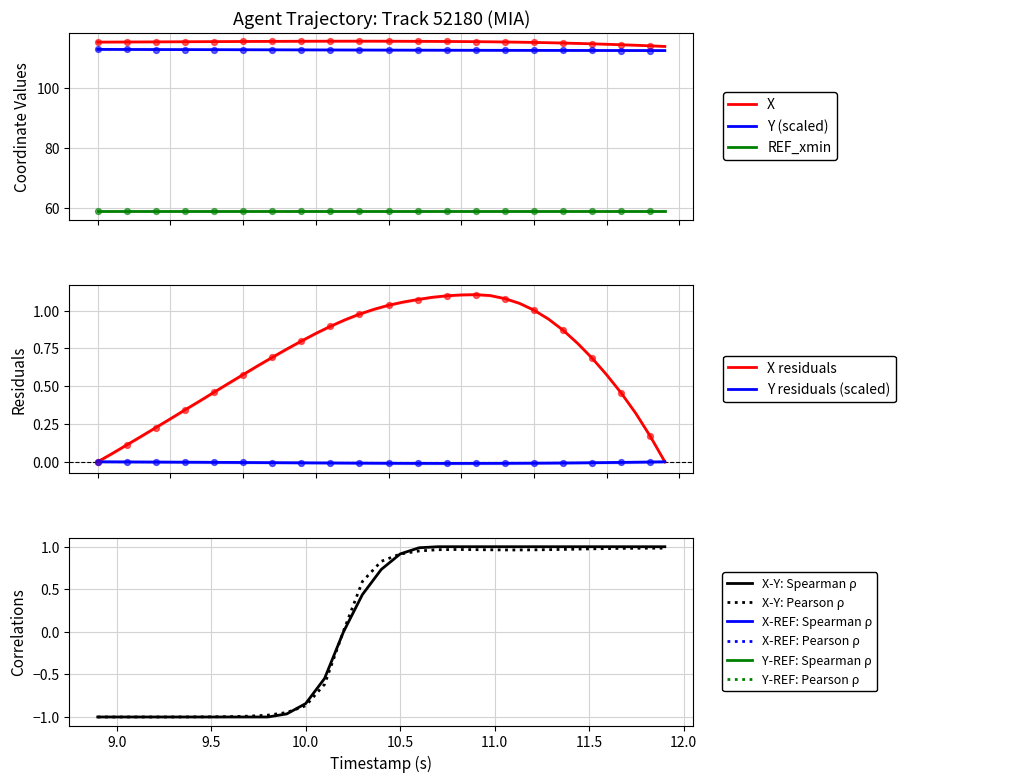

Is the value of X at 28 greater than the value of Y at 33?

Yes